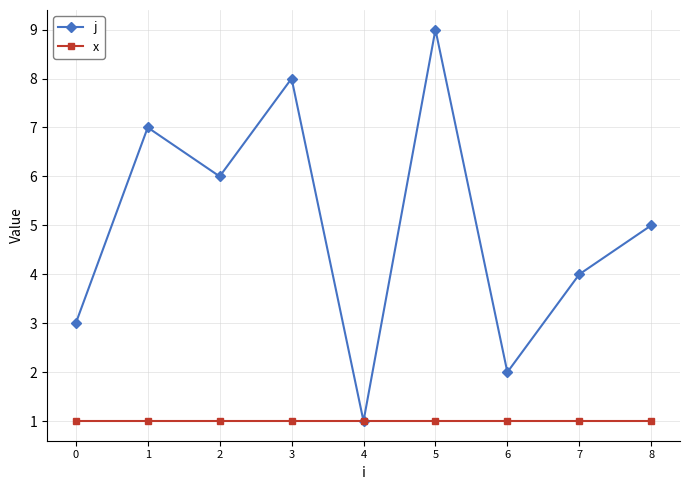

What is the difference between the maximum and minimum values in the j series?

8